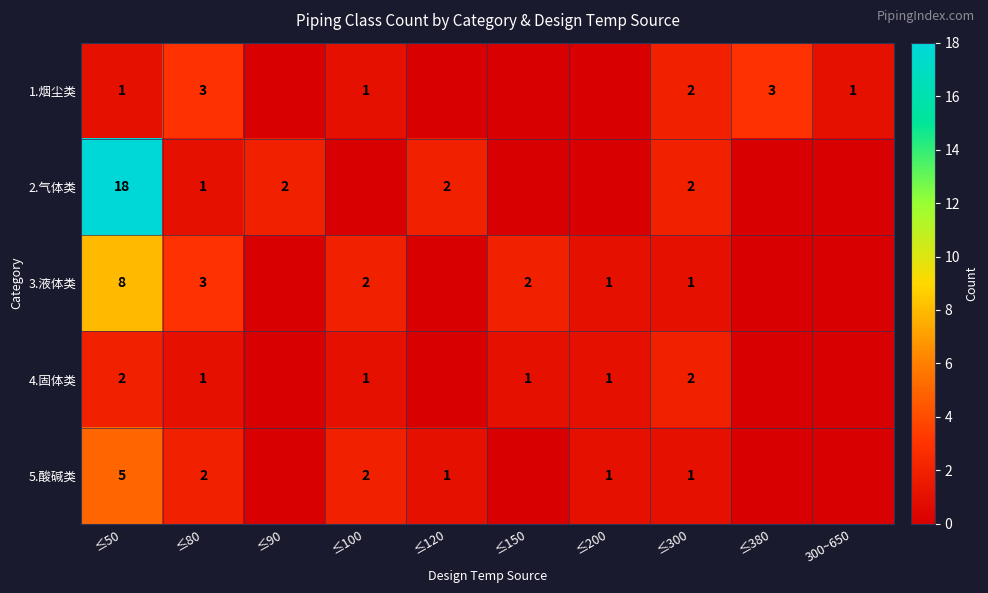

True or false: 4.固体类 has a value of 1 at ≤100.

True